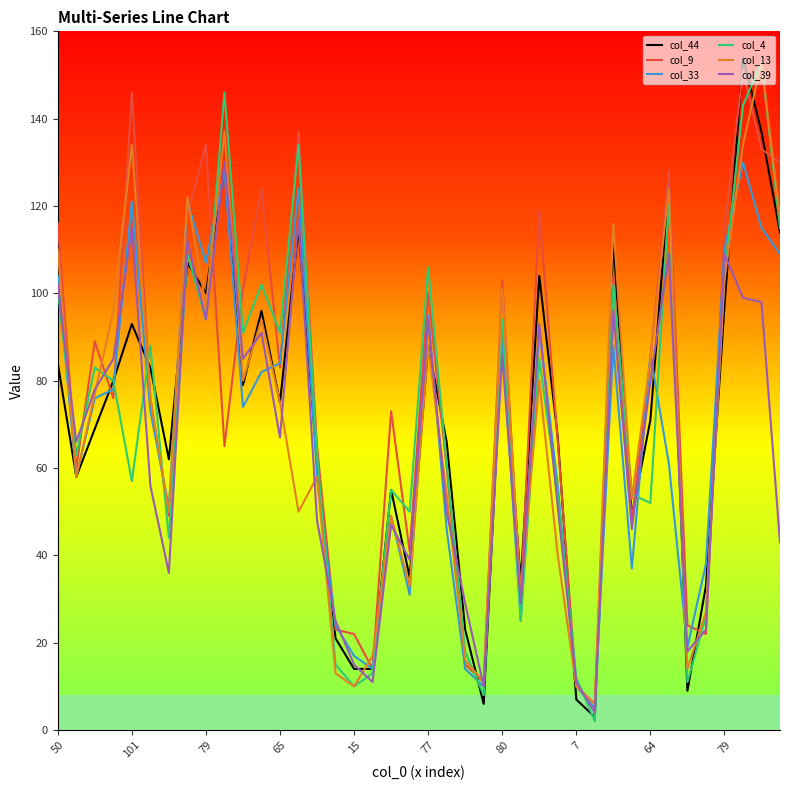

How many interior local peaks does the col_33 series have?

11